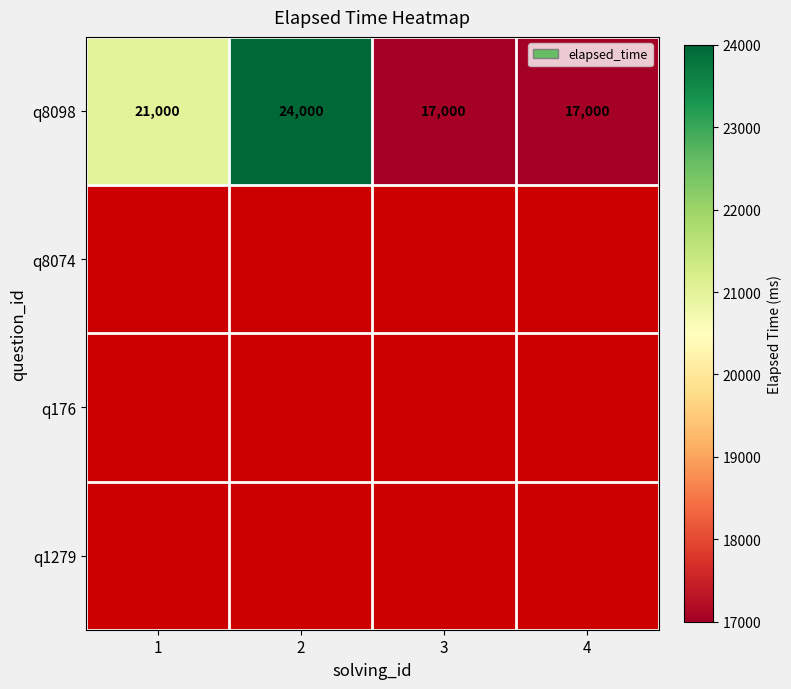

How many categories are shown in the chart?

4